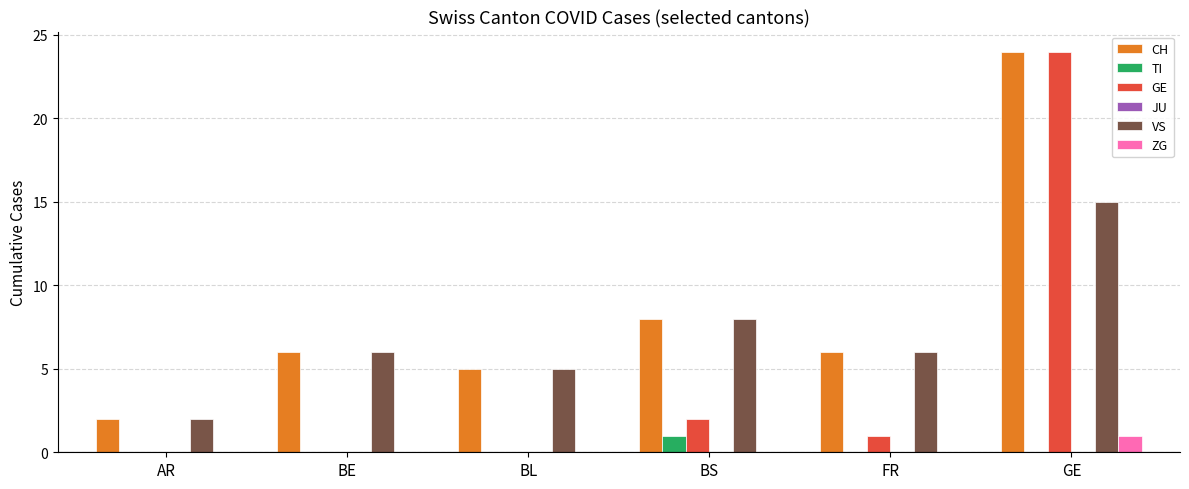

Are the bars grouped side by side (vs. stacked)?

Yes